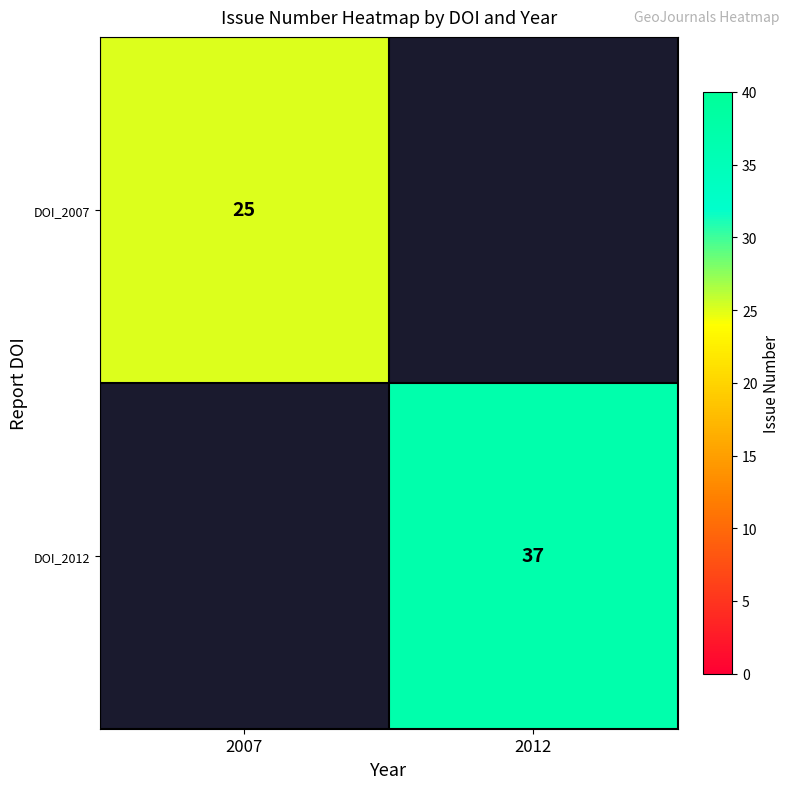

The DOI_2012 series shows 37 at 2012. True or false?

True